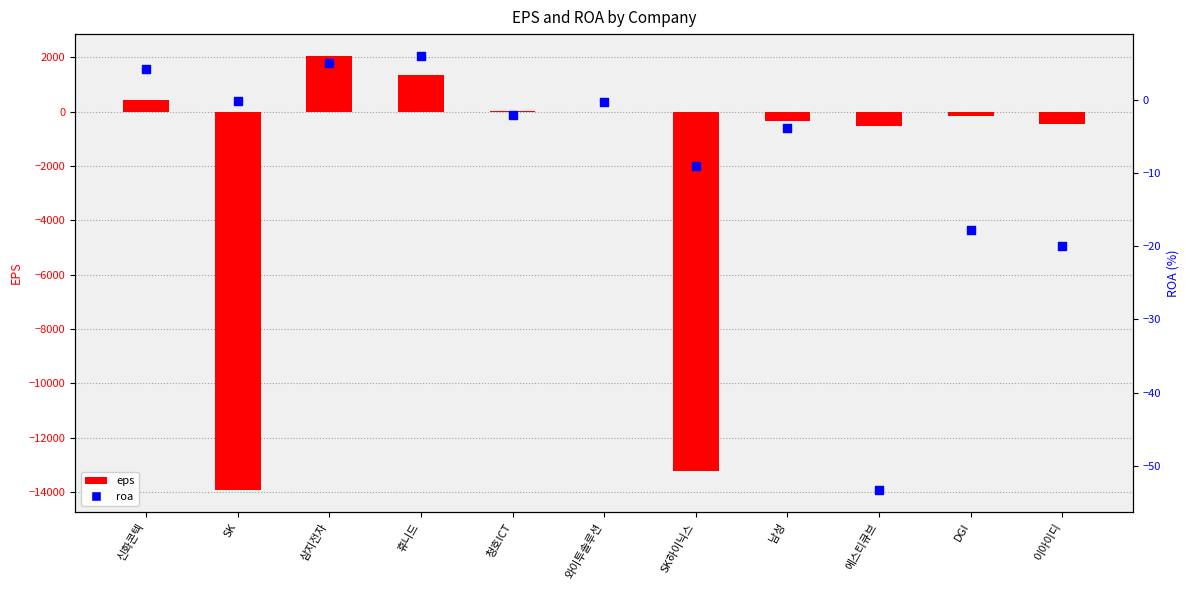

At which category is the sum across all series the highest?

삼지전자